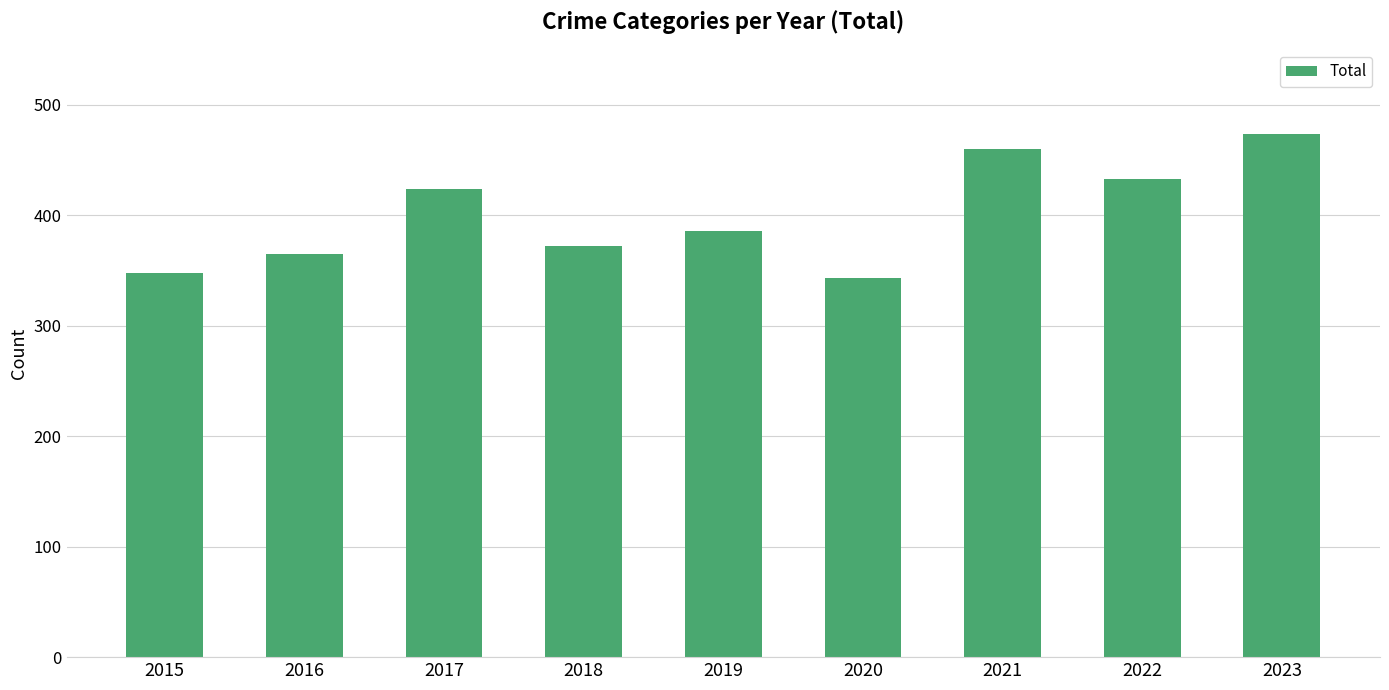

Rank the categories by value from lowest to highest.

2020, 2015, 2016, 2018, 2019, 2017, 2022, 2021, 2023